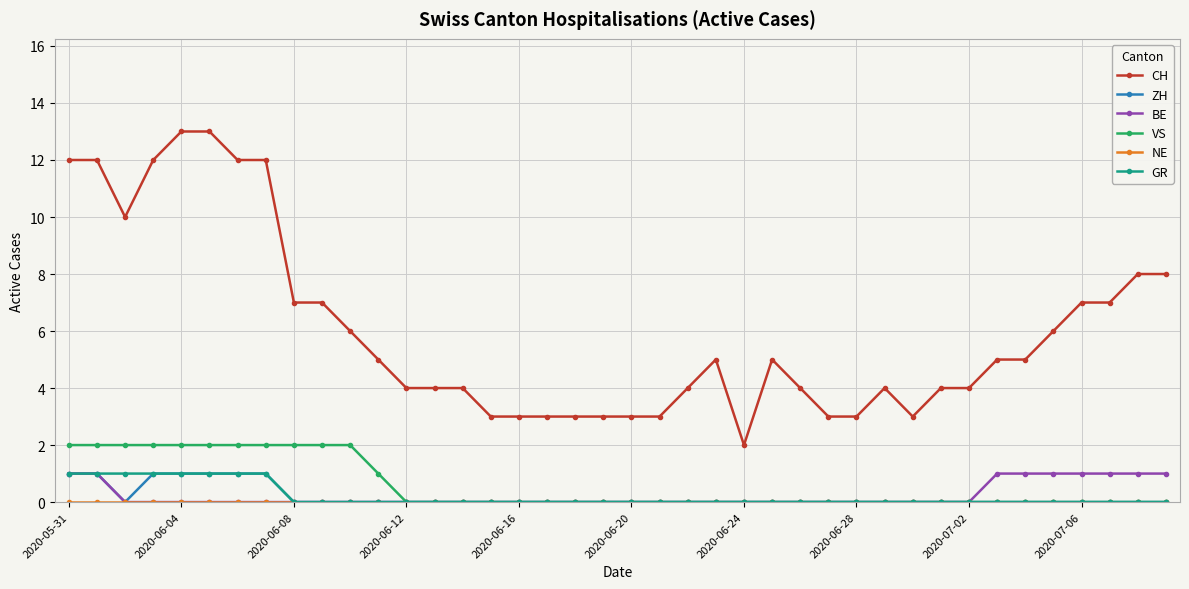

True or false: VS and CH cross at least once.

False